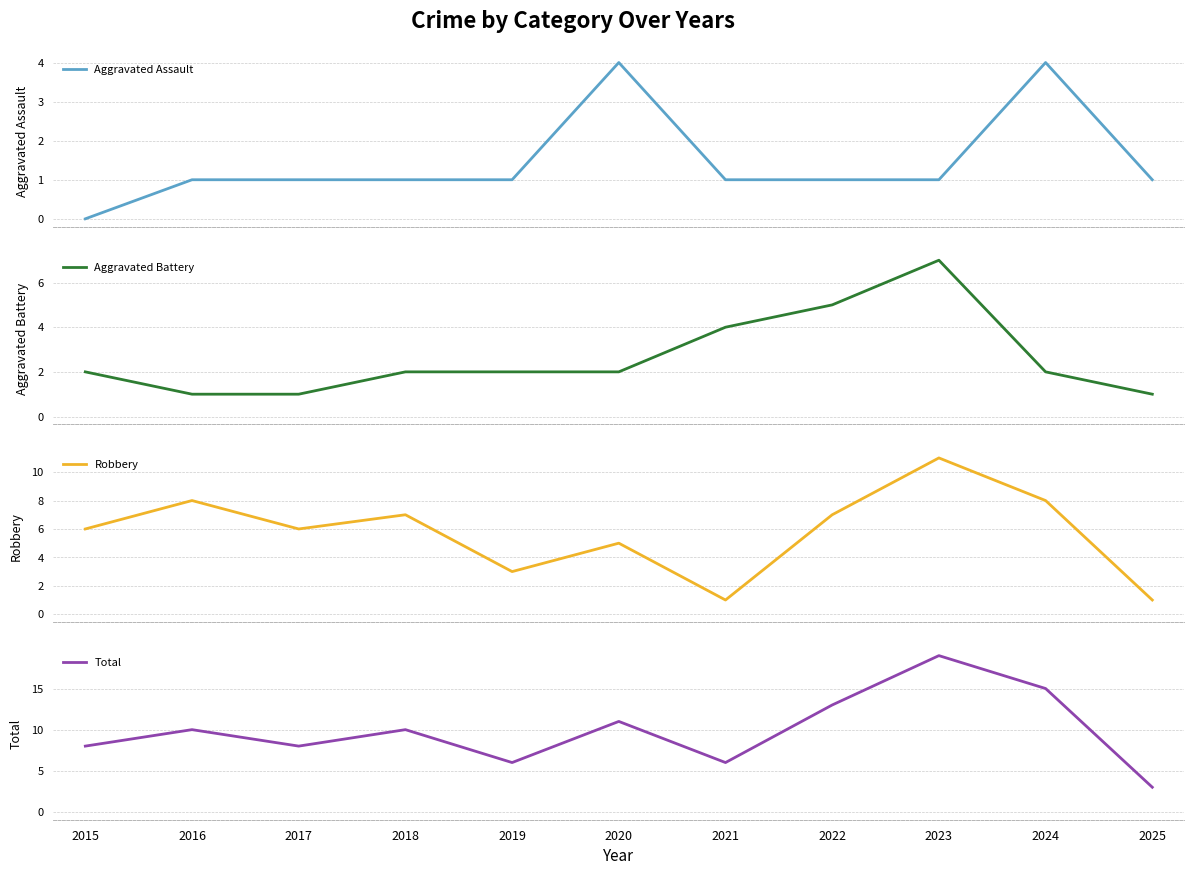

Count the Aggravated Battery values in the range 1 to 4.

9